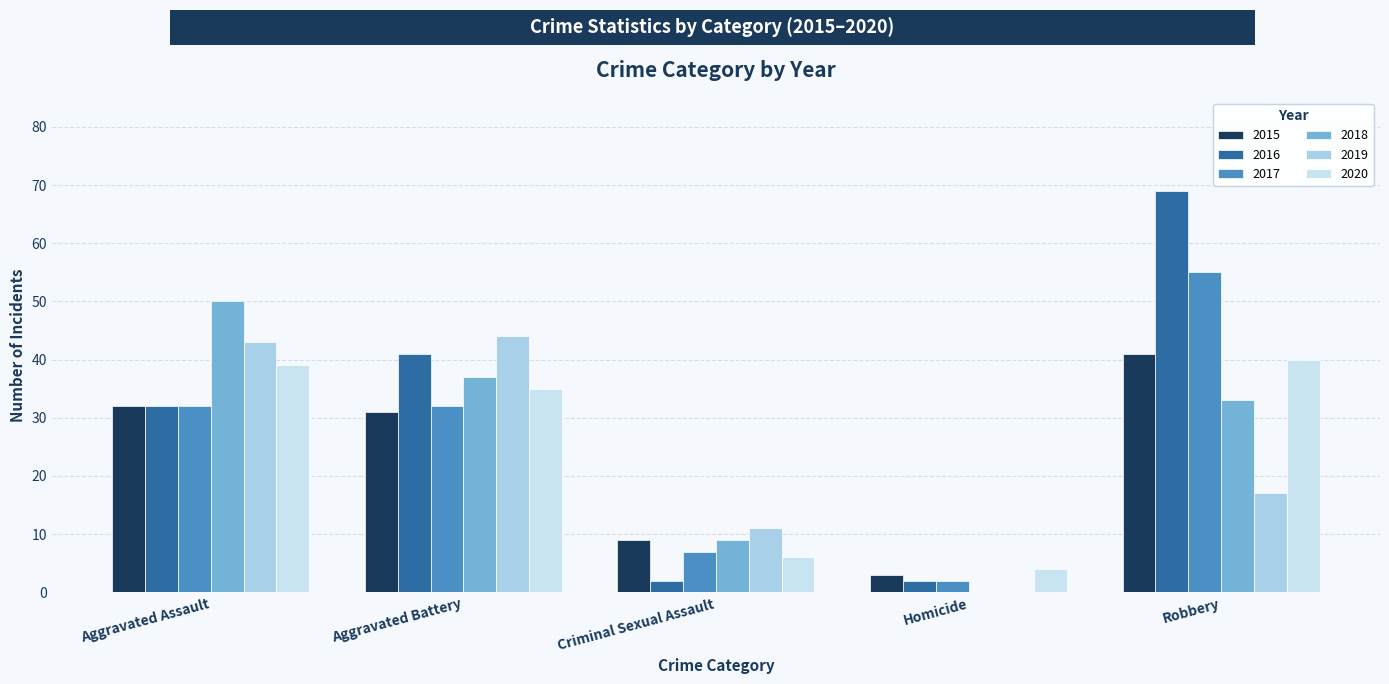

The 2020 series shows 39 at Aggravated Assault. True or false?

True